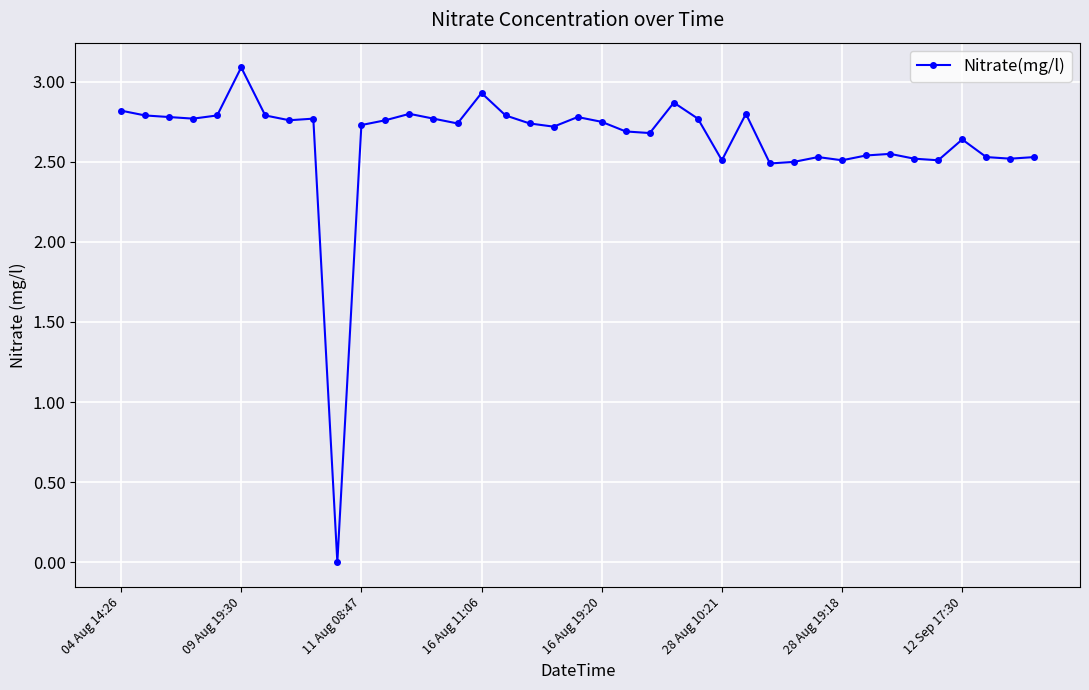

How many series are shown in this chart?

1